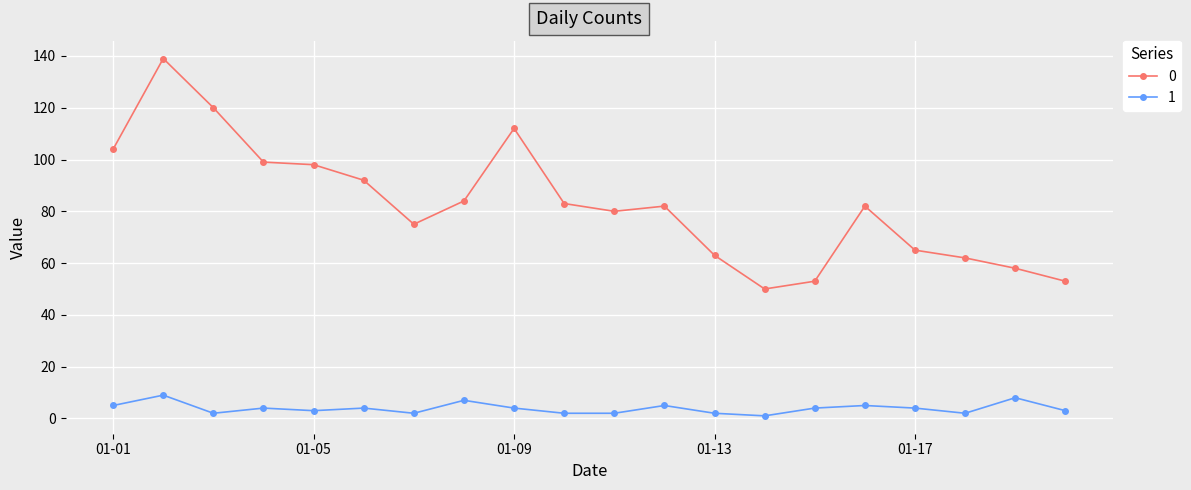

What is the maximum value shown in the chart?

139